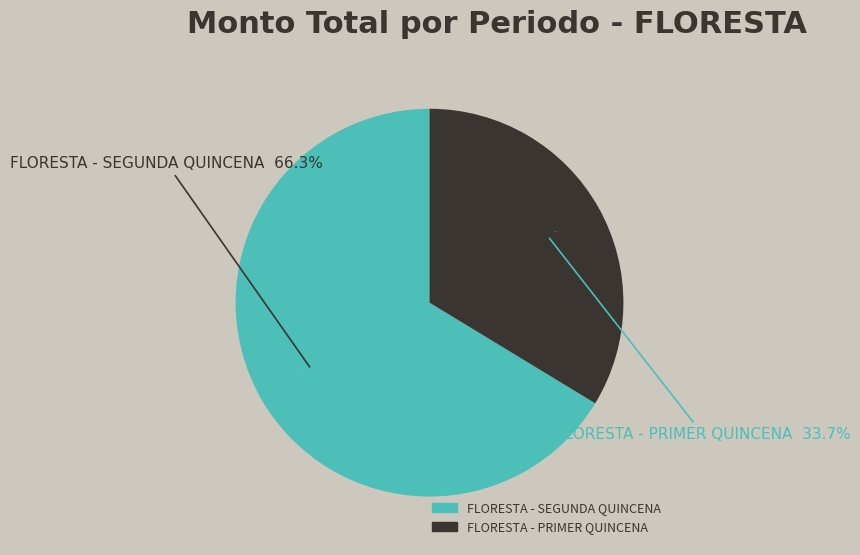

Is the sum of 9 and 15 greater than half?

No